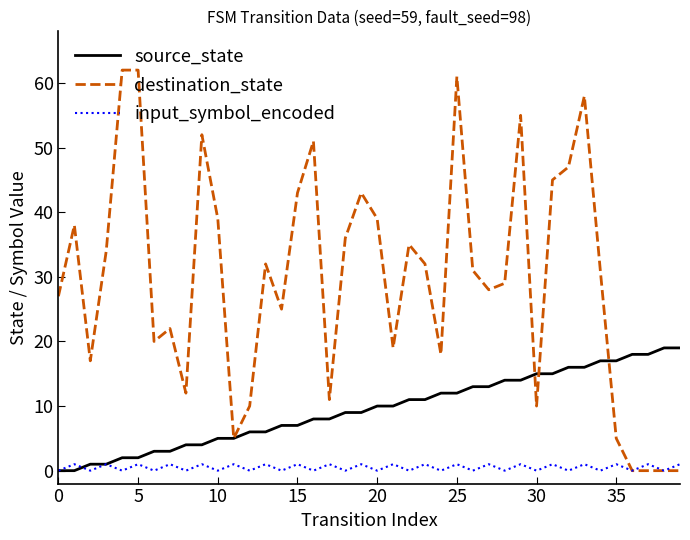

List the series in order of their overall mean, highest first.

destination_state, source_state, input_symbol_encoded